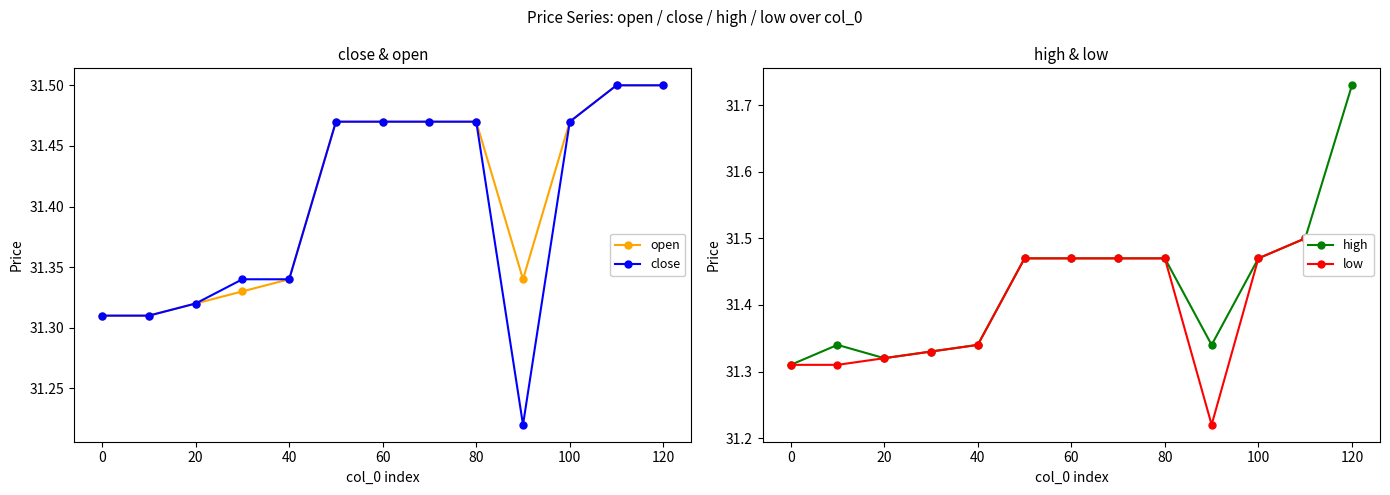

How many lines are shown in the chart?

4